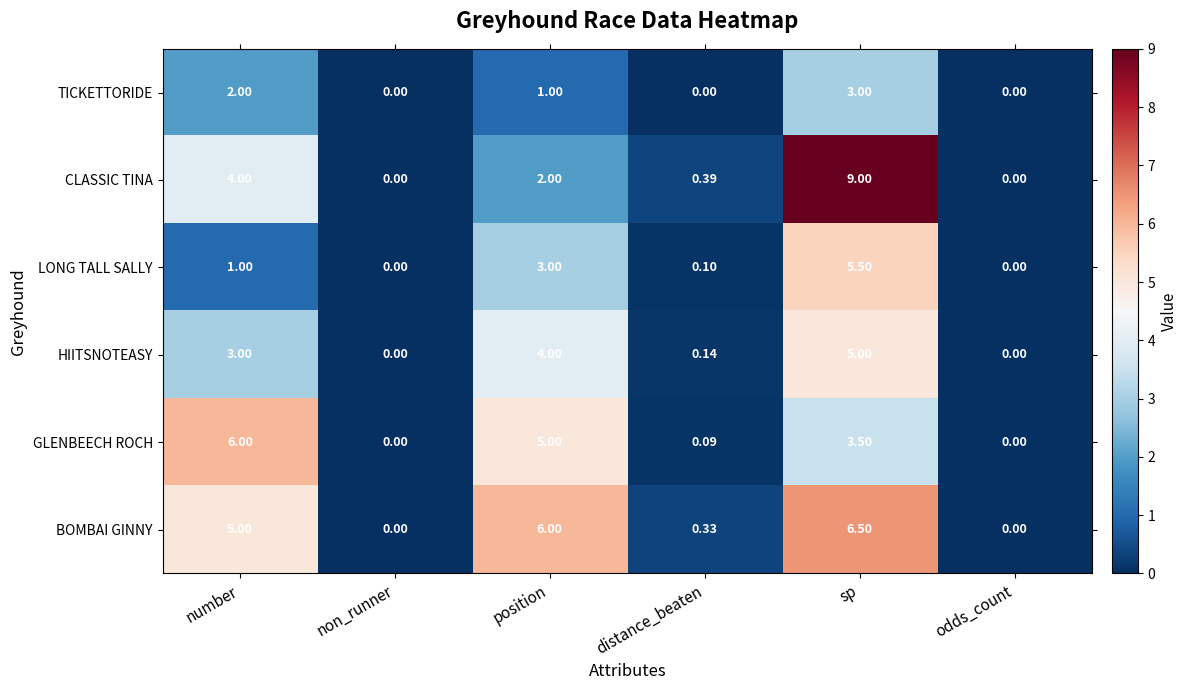

Count the number of data series in this chart.

6